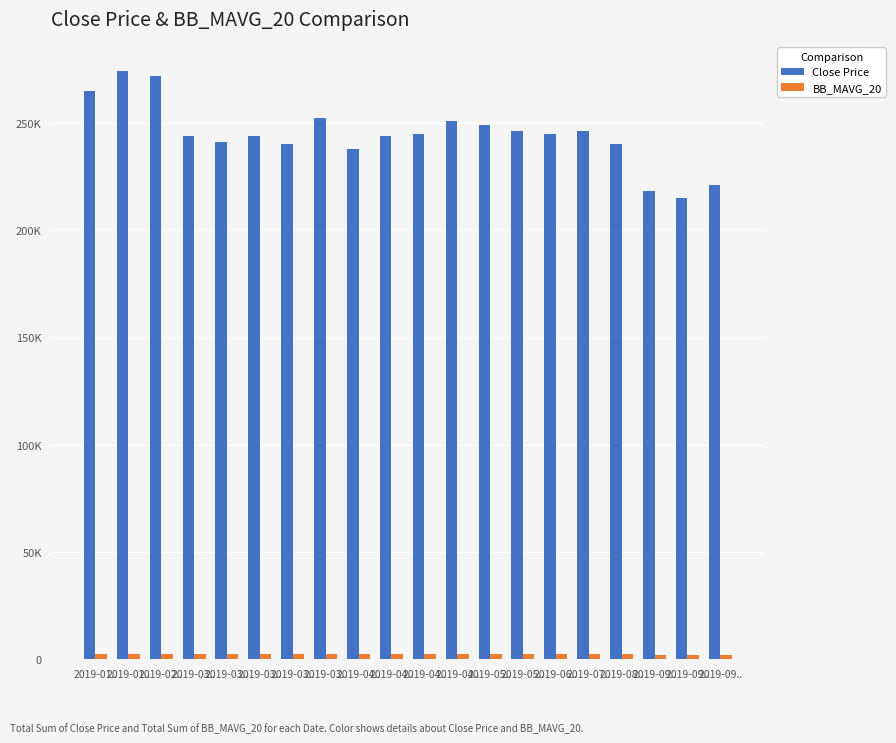

At which category is the sum across all series the highest?

2019-01..